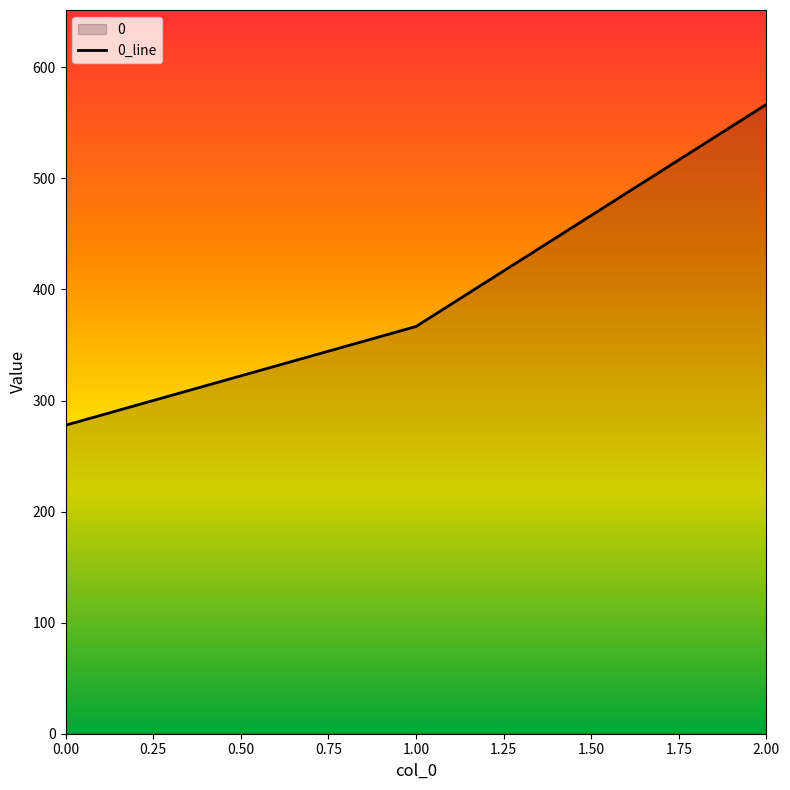

What value does the data have at 2.00?

566.7